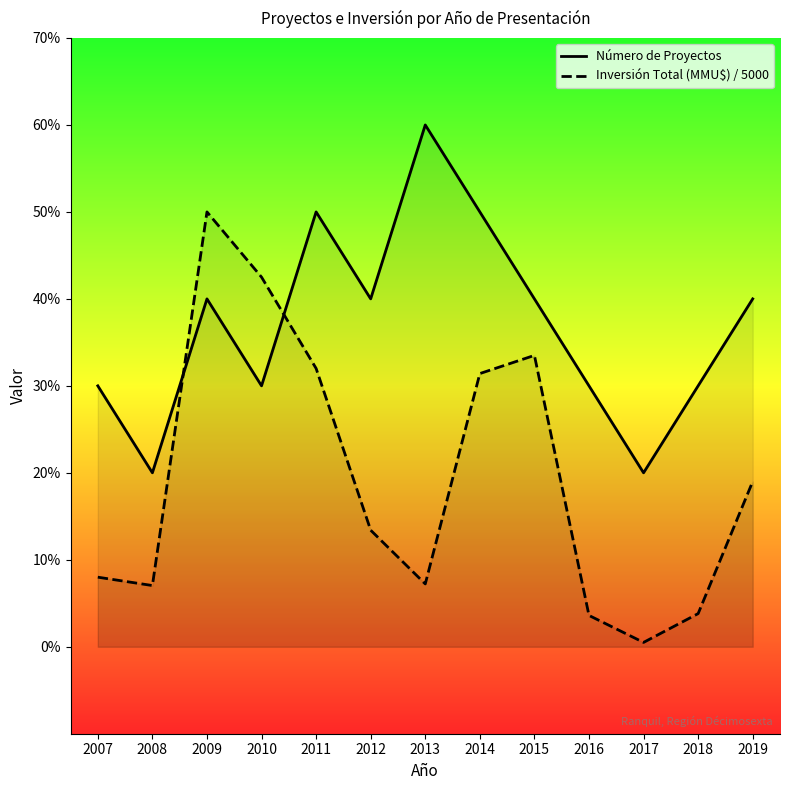

How many lines are shown in the chart?

2